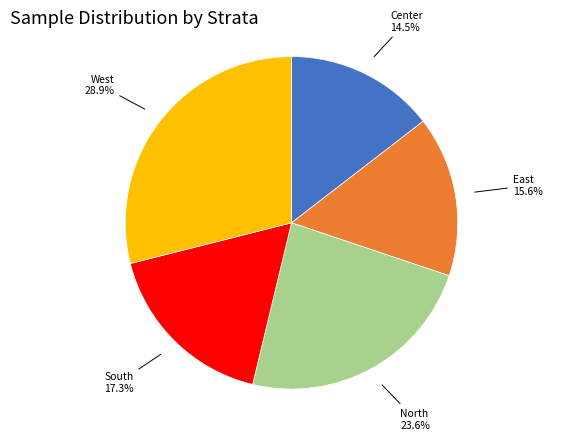

Rank the categories by value from lowest to highest.

Center, East, South, North, West